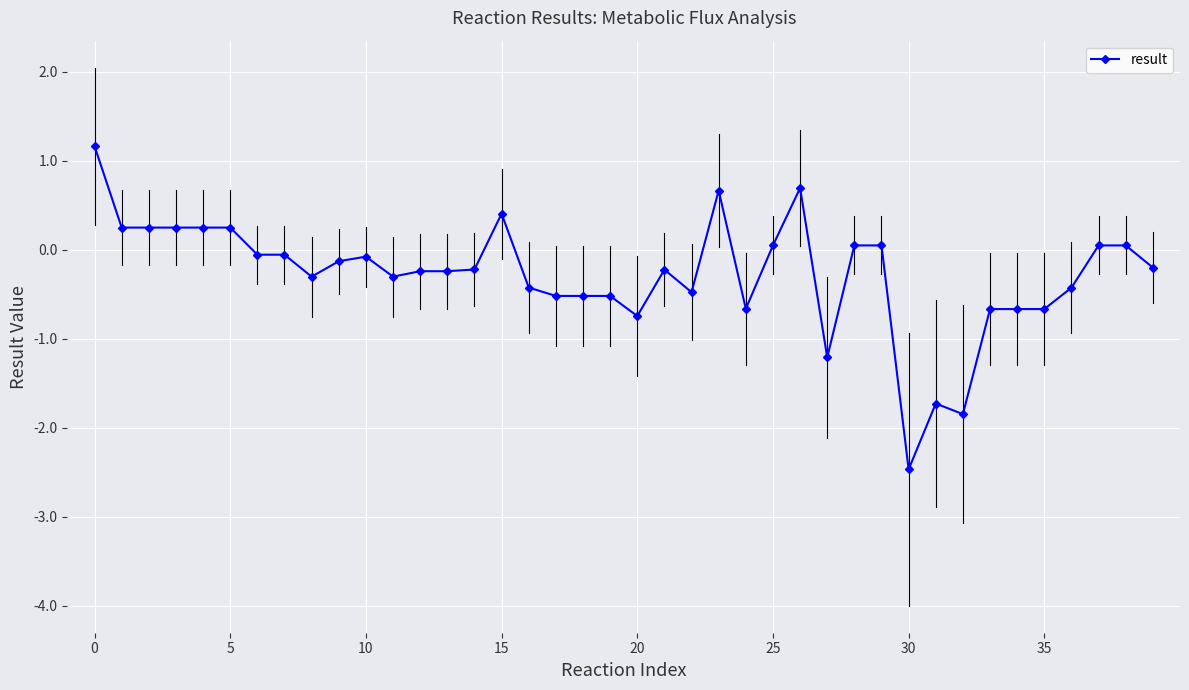

What is the greatest value displayed?

1.2